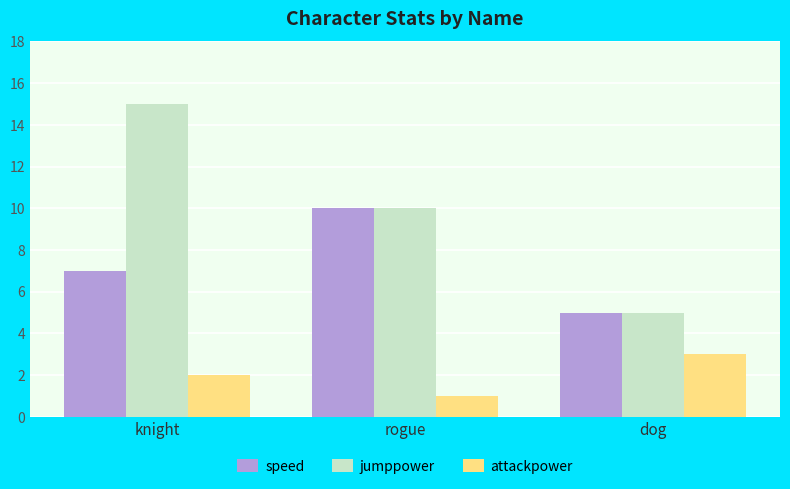

Between knight and dog, which series saw the biggest shift?

jumppower